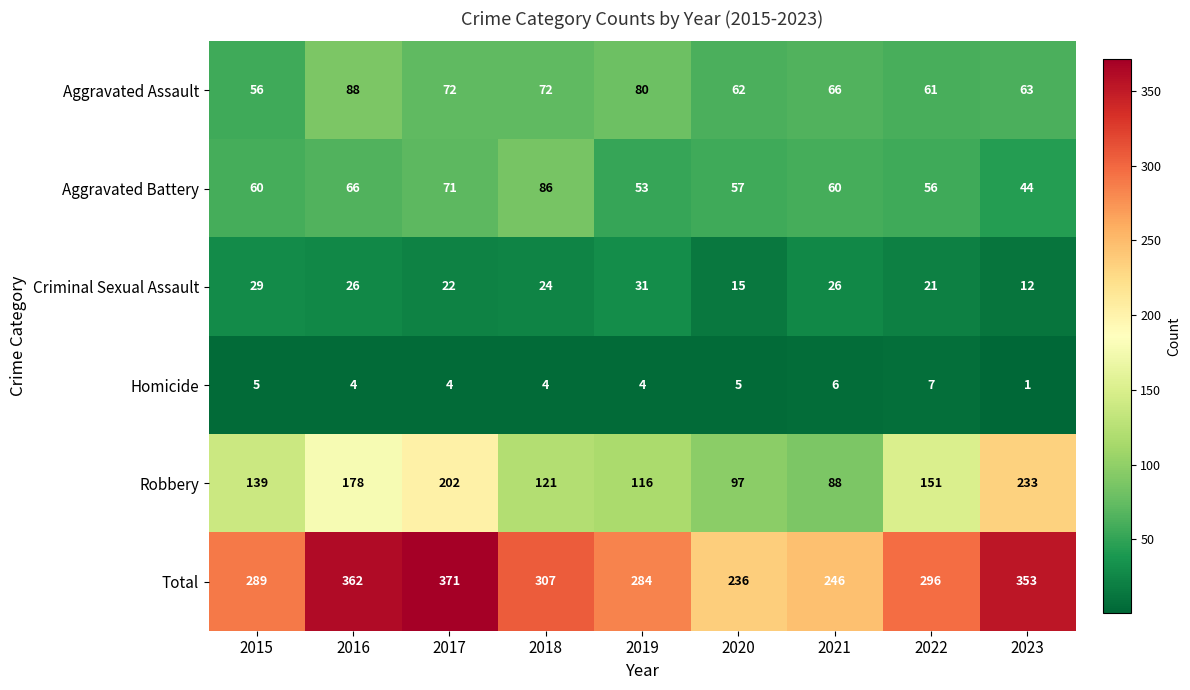

Which label corresponds to the largest value in the chart?

2017